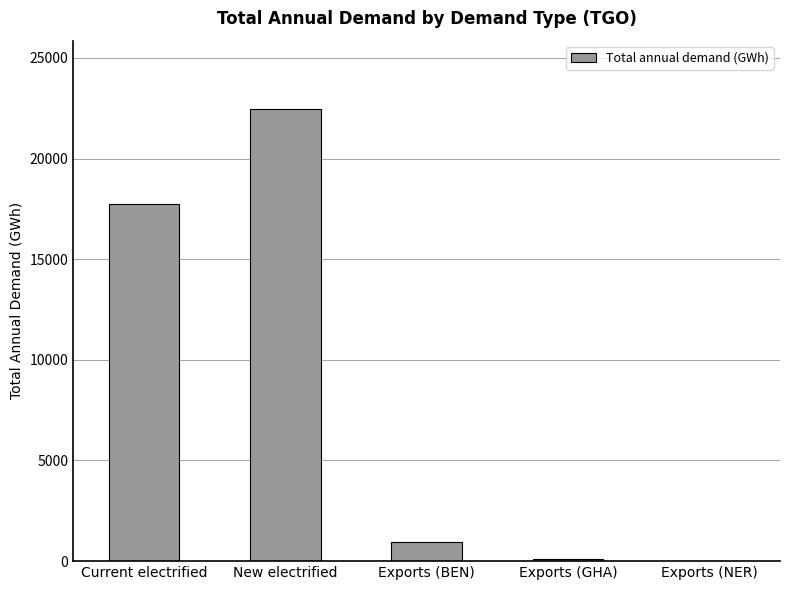

What is the greatest value displayed?

22483.1